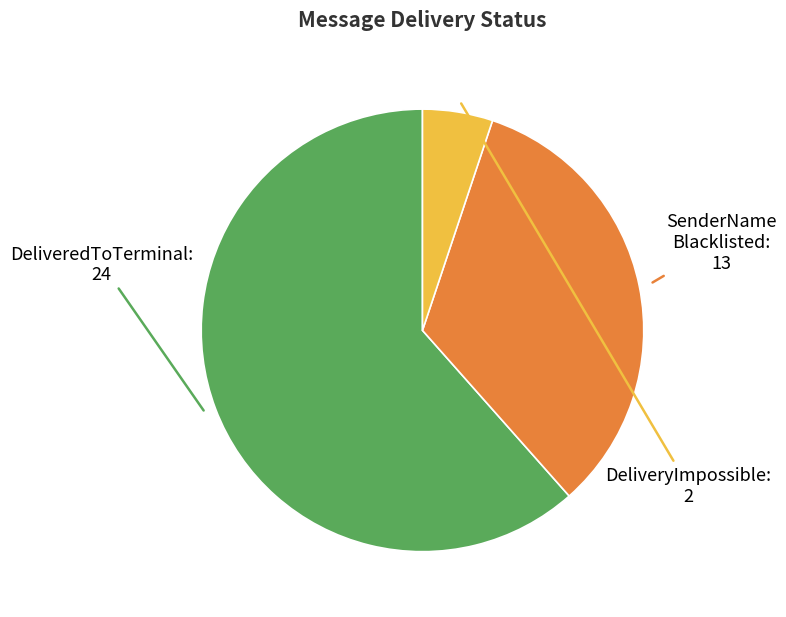

Is there a majority slice in this chart?

Yes